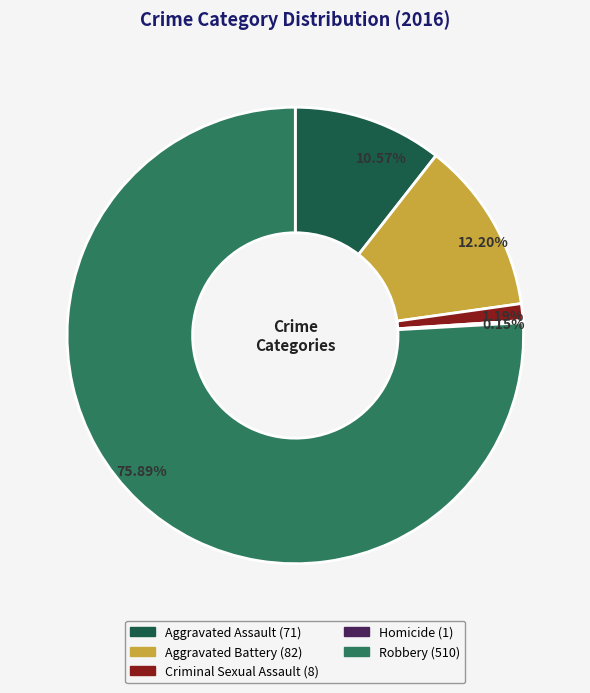

Which slice is the largest?

Robbery